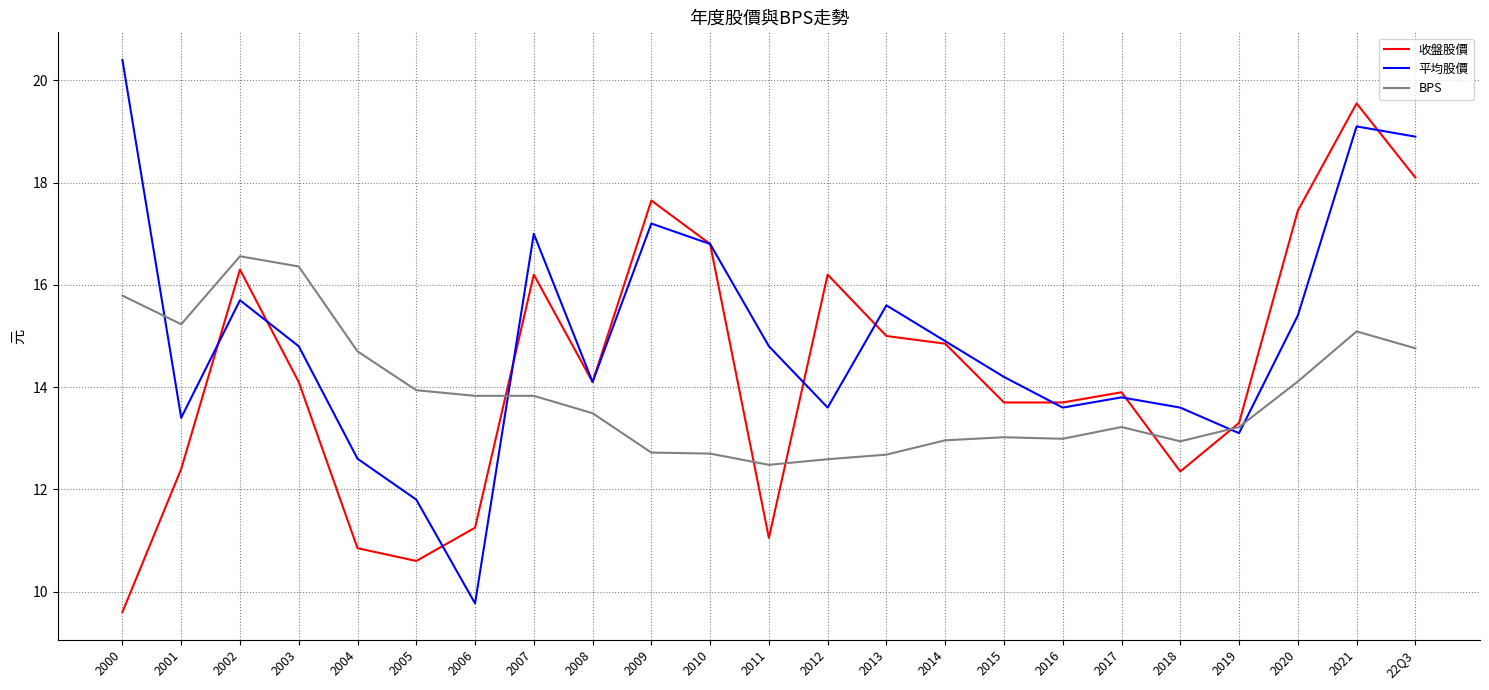

What is the minimum value shown in the chart?

9.6